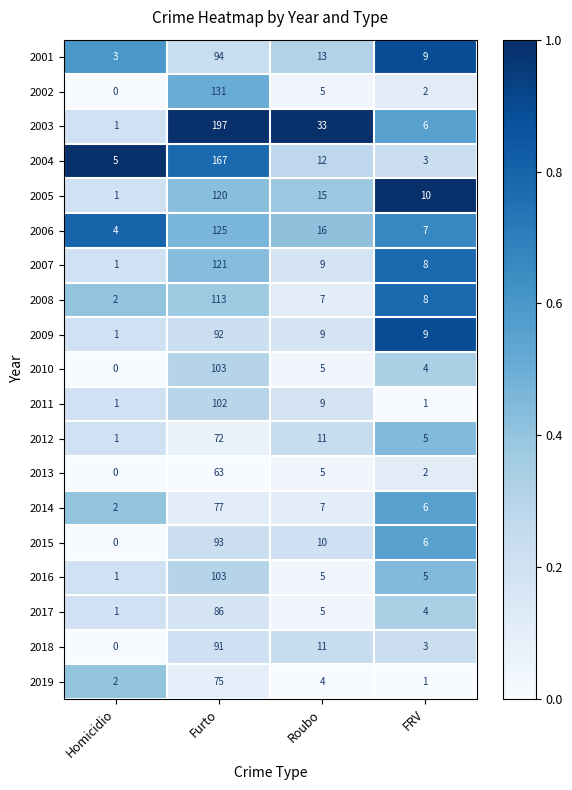

Where is 2011 nearest to the value 51?

Roubo